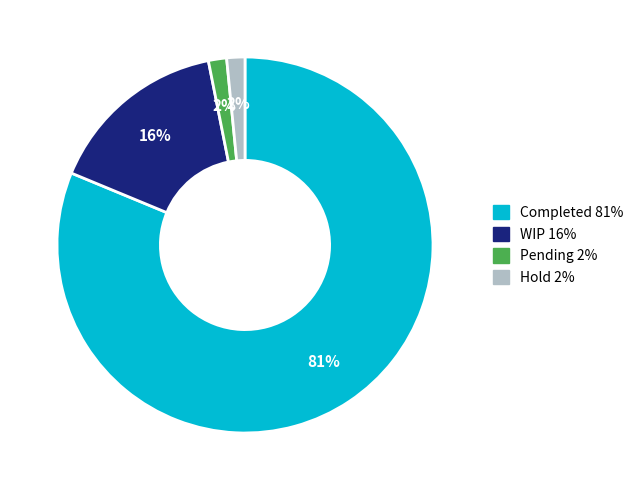

Is the sum of Pending and WIP greater than half?

No